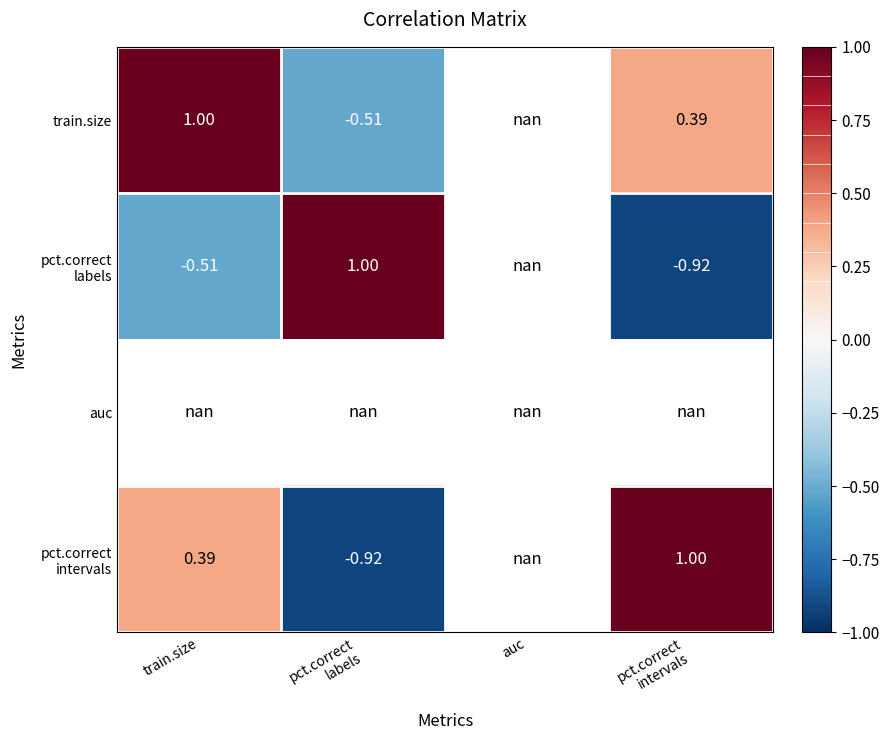

Rank the categories by auc value from lowest to highest.

train.size, pct.correct labels, auc, pct.correct intervals